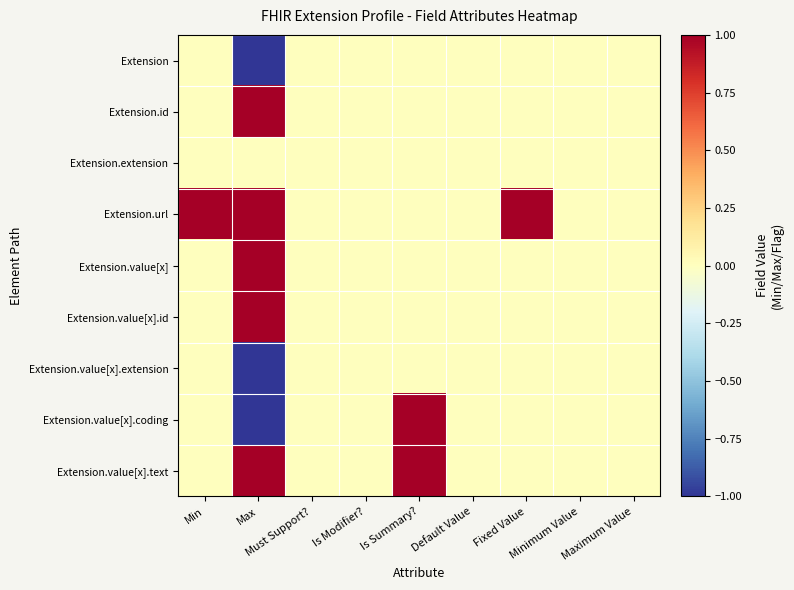

Which series has the largest total across all categories?

Extension.url